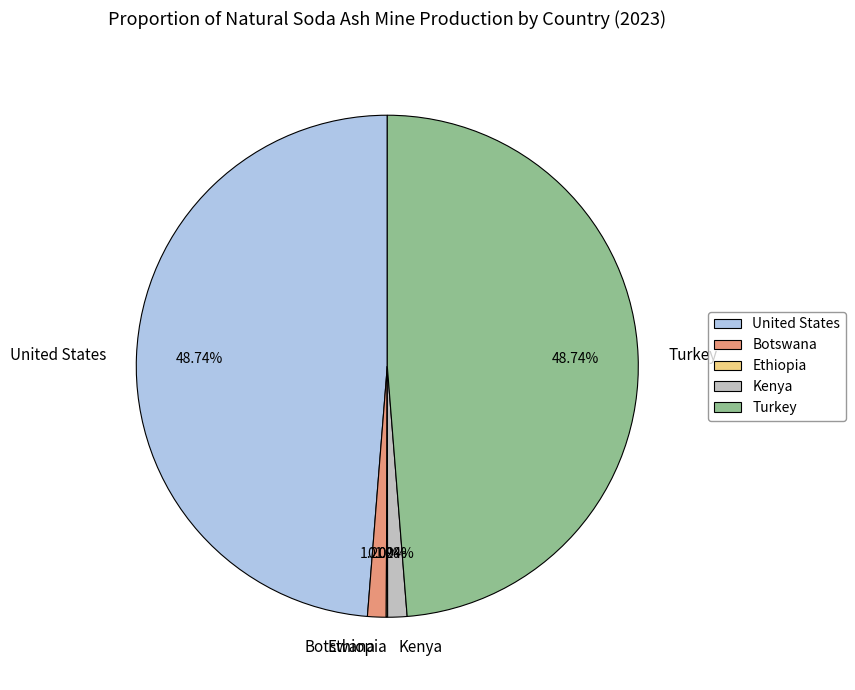

Approximately how many times larger is the value at United States compared to Turkey?

1.0